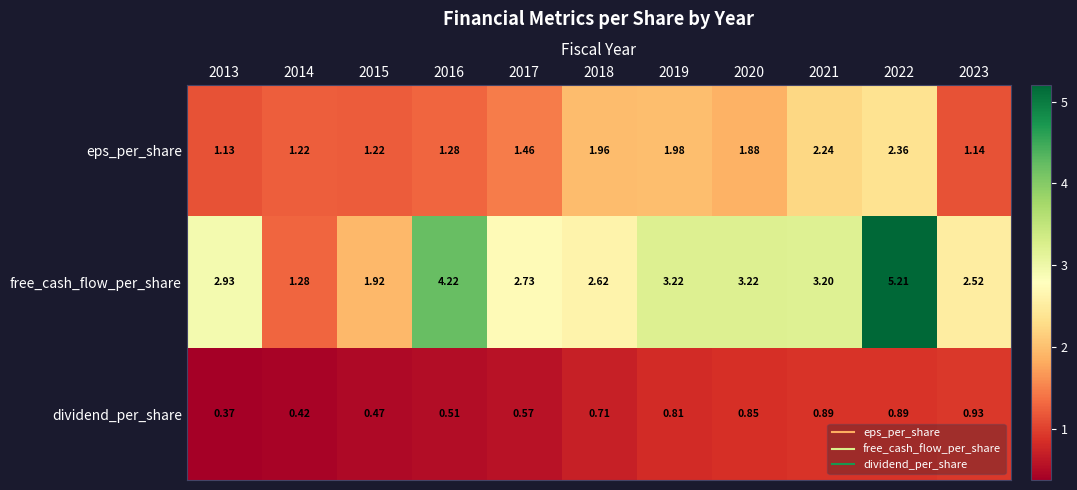

Which series changed the most between 2019 and 2022?

free_cash_flow_per_share